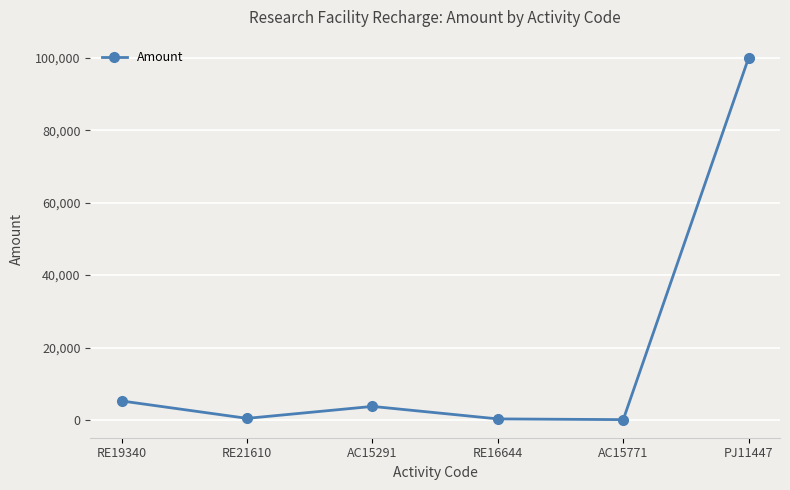

How many lines are shown in the chart?

1